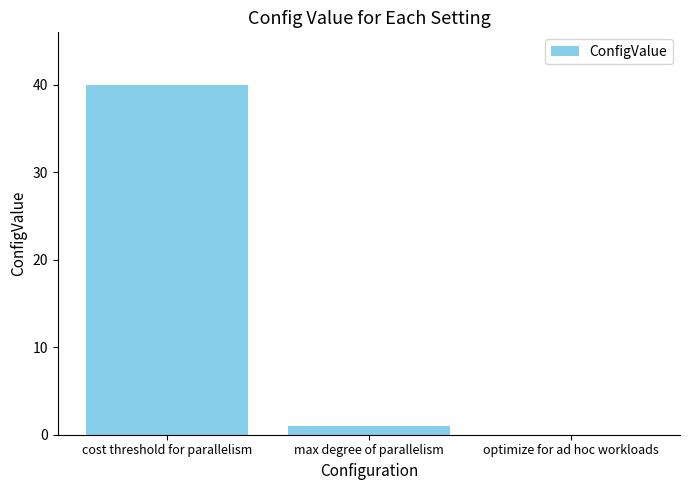

Reading left to right, transcribe all the data shown in this chart.

cost threshold for parallelism=40	max degree of parallelism=1	optimize for ad hoc workloads=0